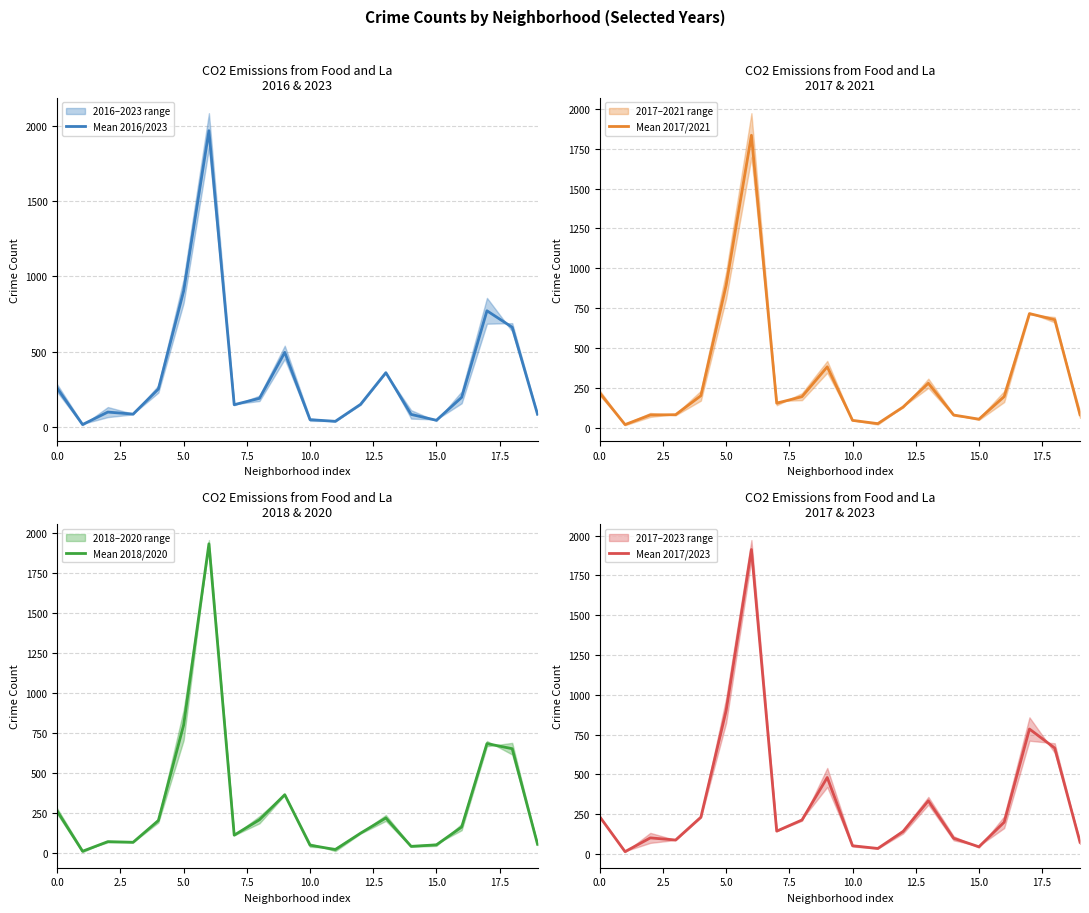

What position from the left is 14?

15